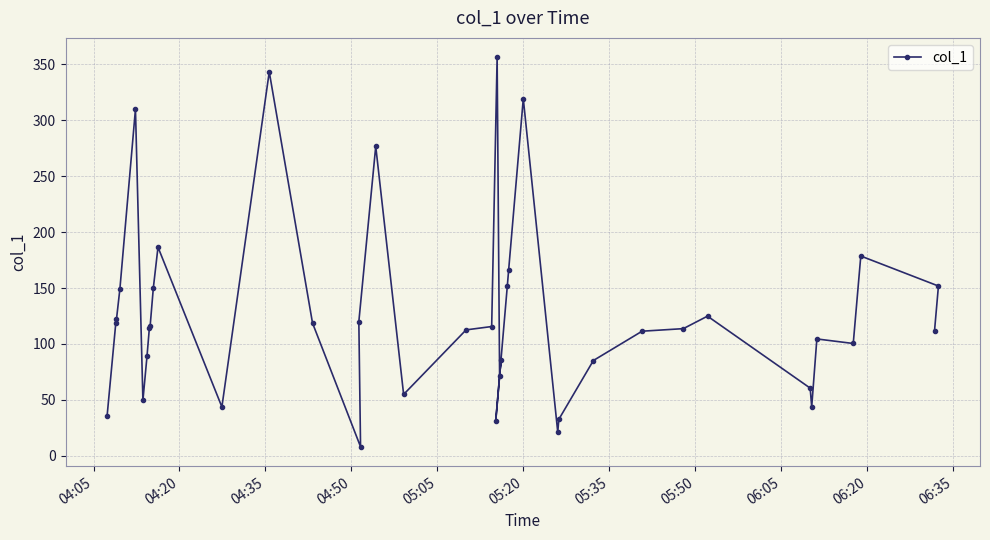

What is the value of the 9th point from the left?

116.3